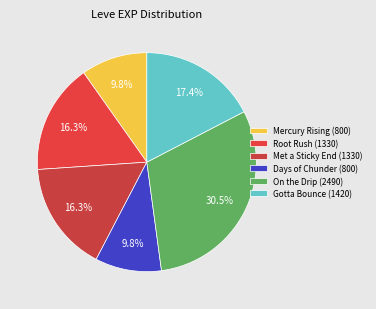

What is the smallest slice in the pie chart?

Mercury Rising